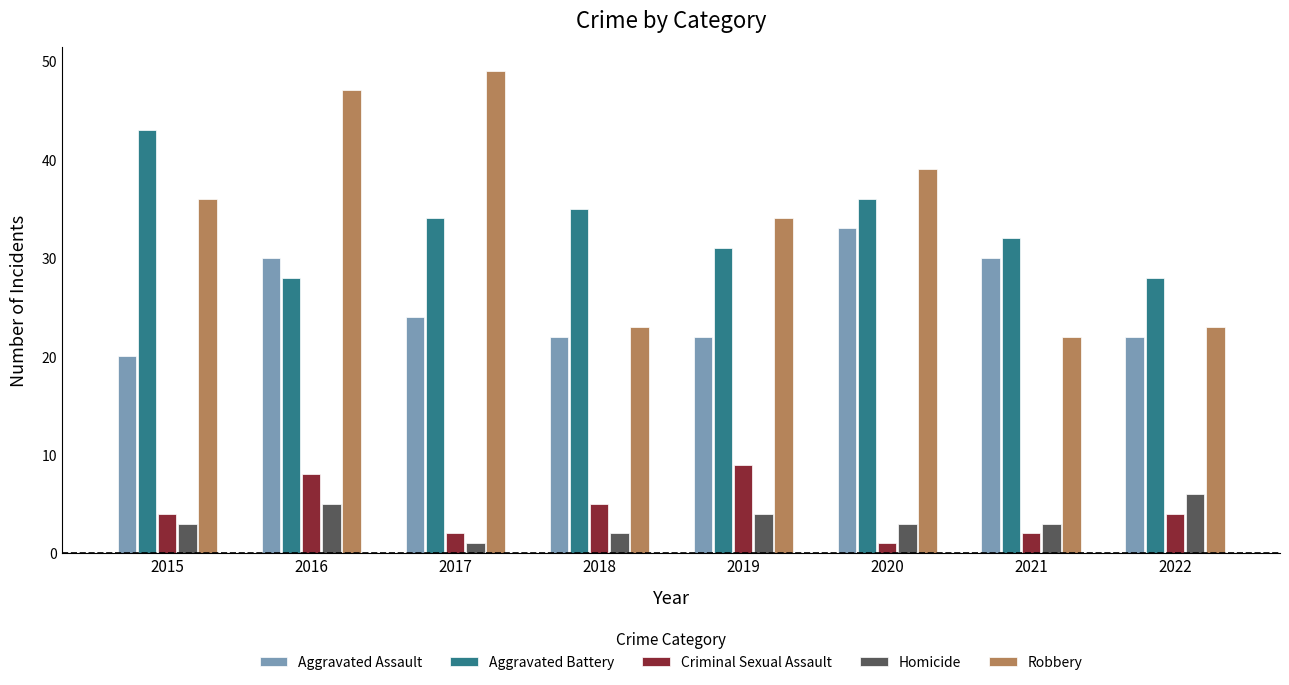

Which series has the largest range (max minus min)?

Robbery